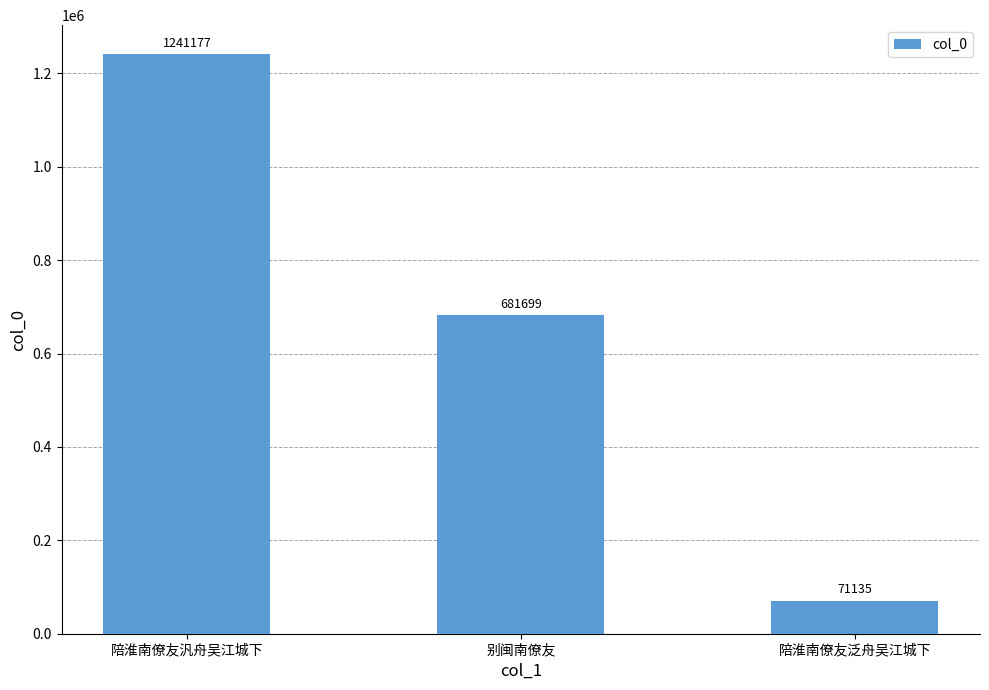

Are the bars grouped side by side (vs. stacked)?

No